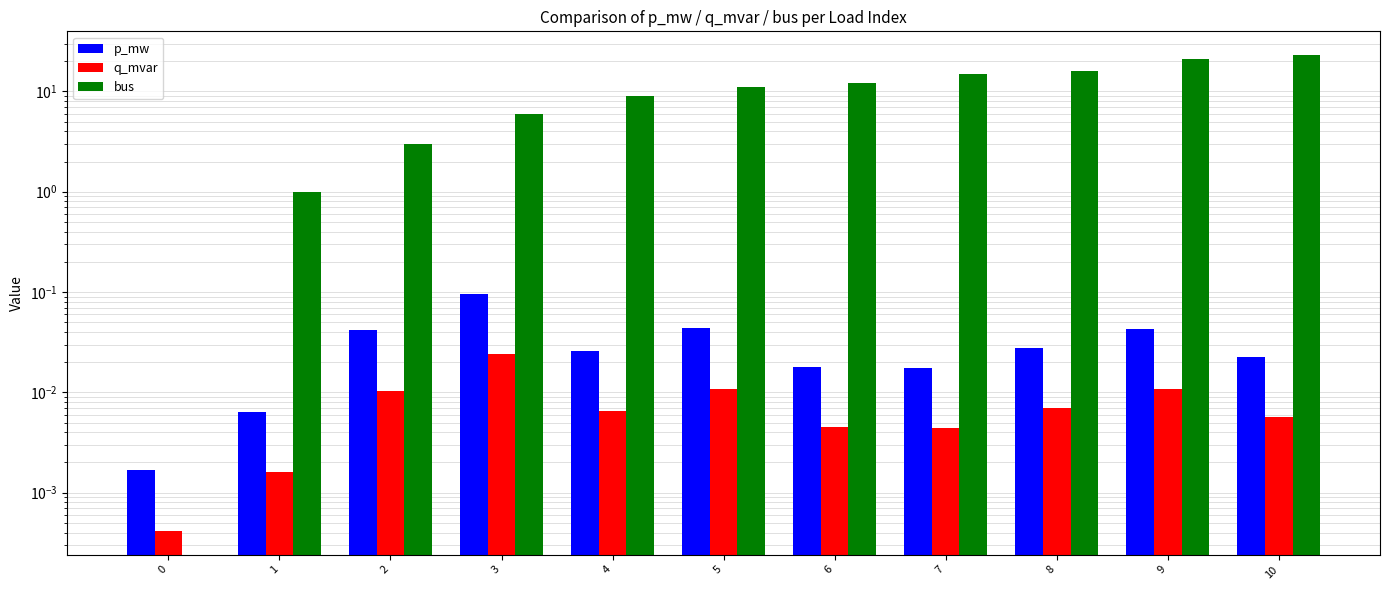

Reading left to right, list all the values displayed in this chart.

p_mw: 0.0	0.0	0.0	0.1	0.0	0.0	0.0	0.0	0.0	0.0	0.0
q_mvar: 0.0	0.0	0.0	0.0	0.0	0.0	0.0	0.0	0.0	0.0	0.0
bus: 0.0	1.0	3.0	6.0	9.0	11.0	12.0	15.0	16.0	21.0	23.0